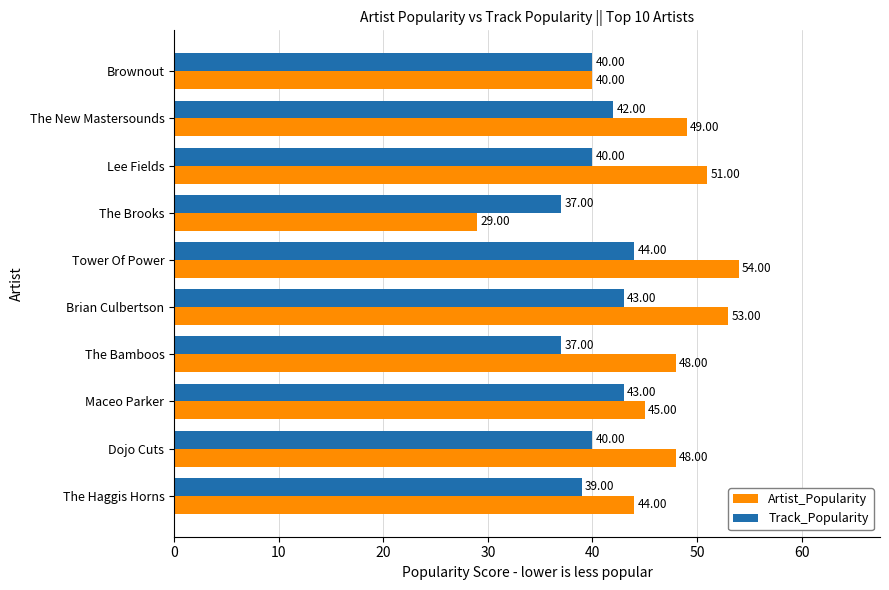

Which series changed the most between The Haggis Horns and Tower Of Power?

Artist_Popularity